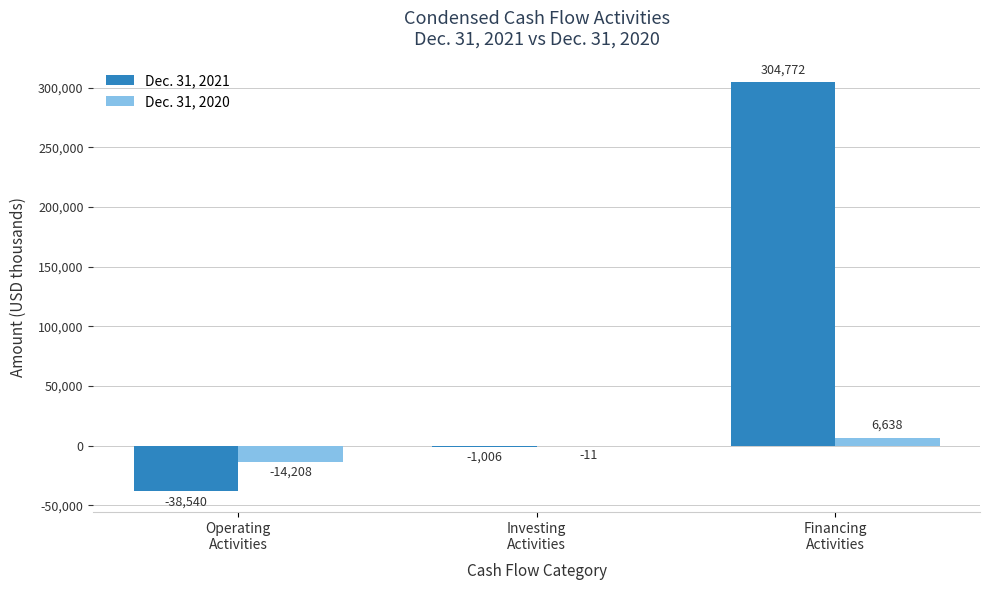

Is it true that Dec. 31, 2020 equals -14208 at Operating
Activities?

True